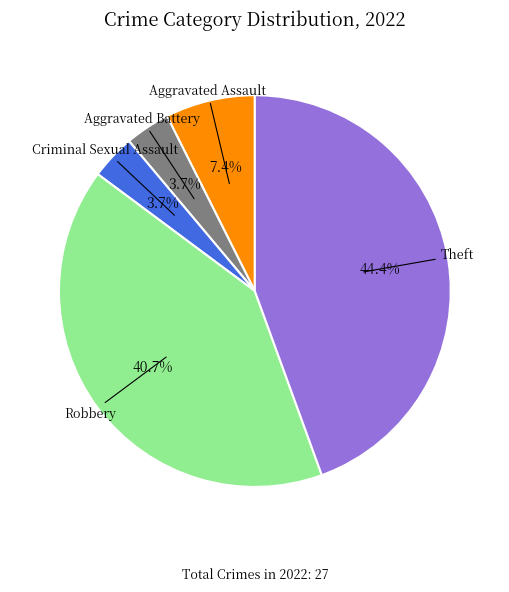

Is it true that Robbery is 41% of the pie?

True